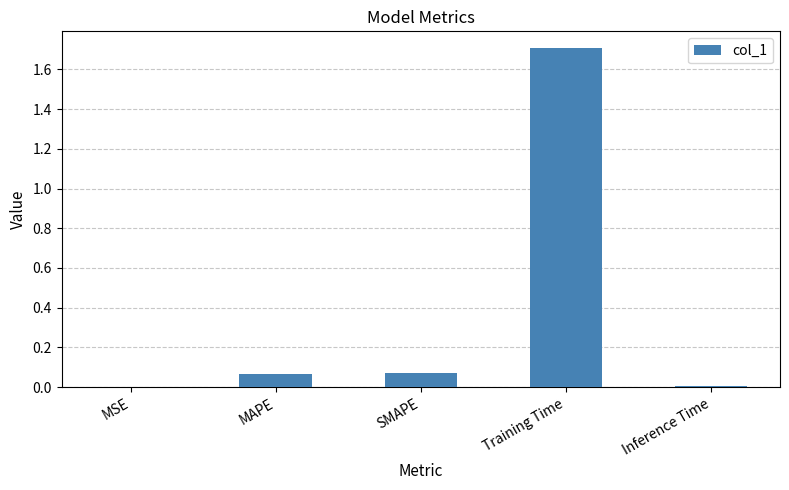

The chart shows a value of 0.8 at Training Time. True or false?

False